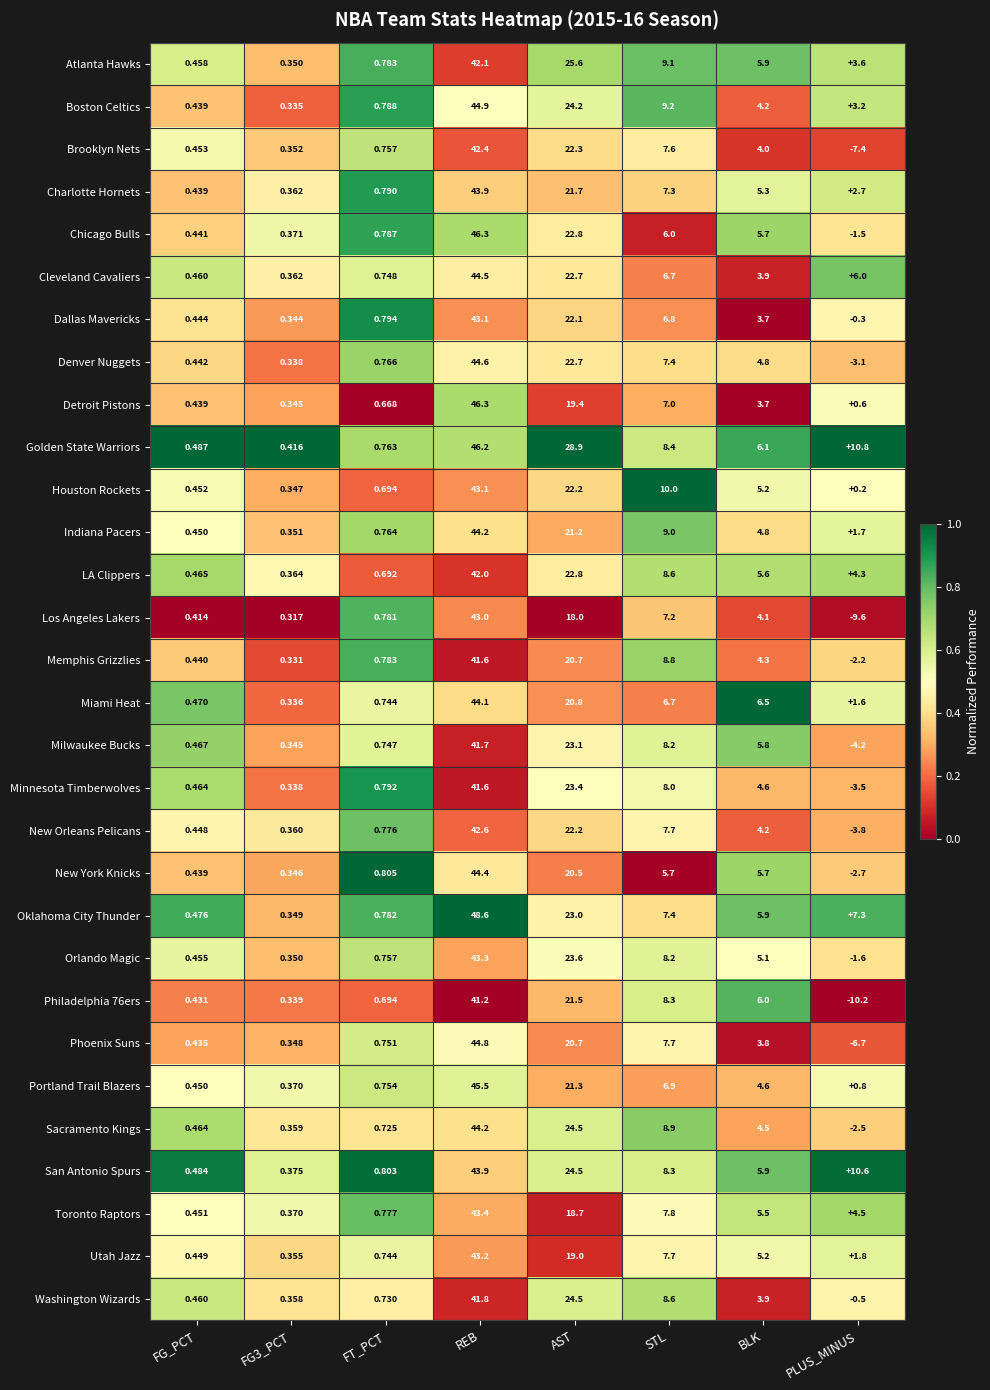

What is the maximum value shown in the chart?

48.6